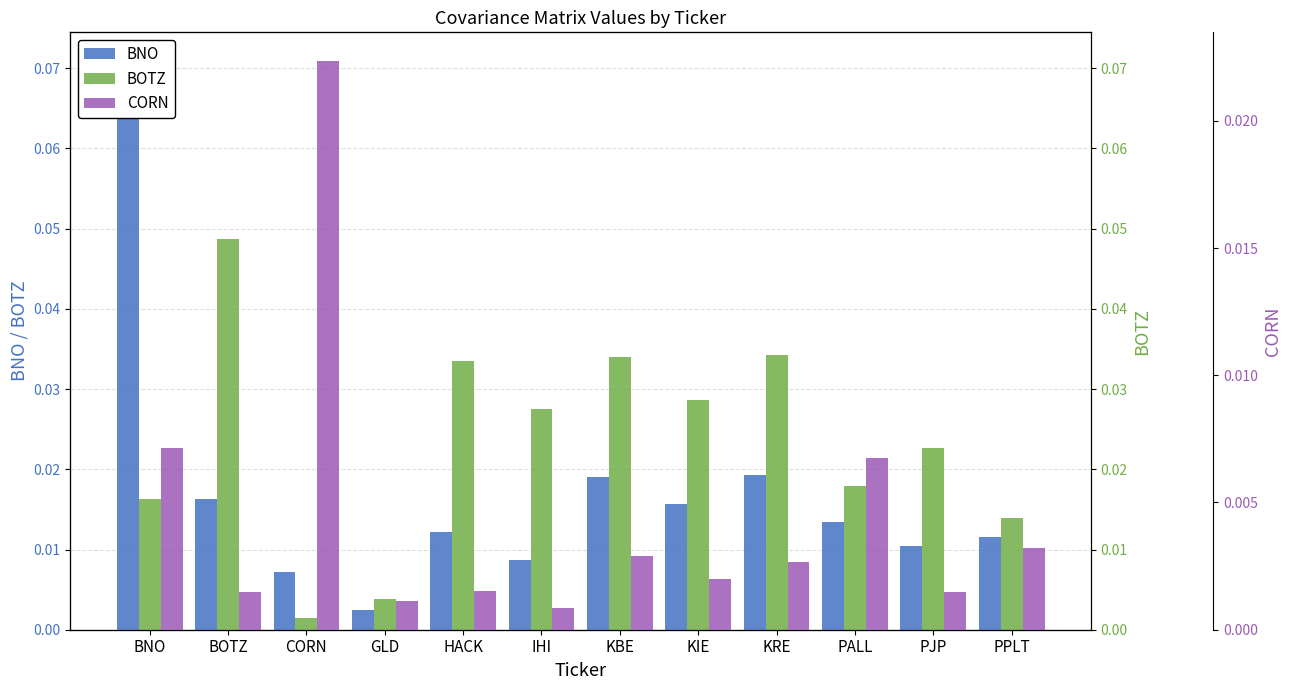

What position from the left is HACK?

5